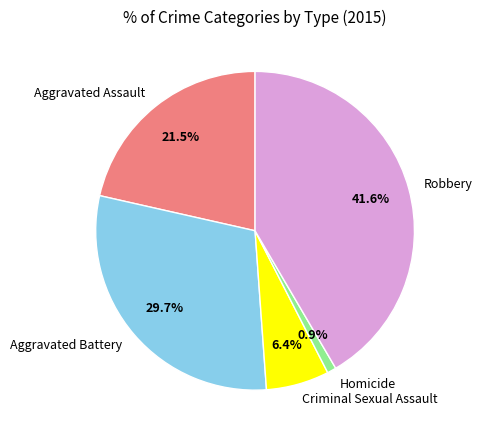

Is there a majority slice in this chart?

No